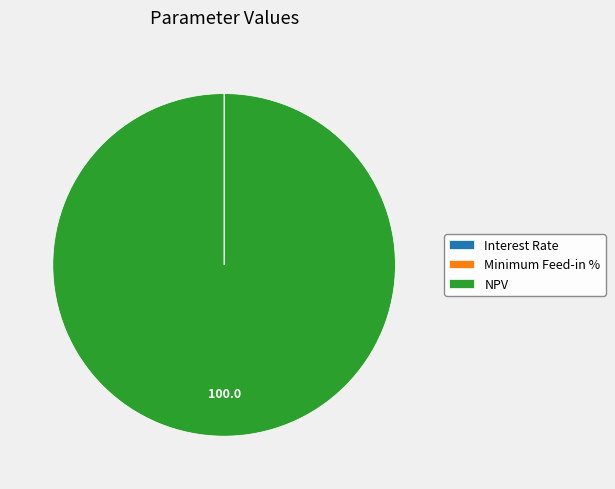

Which category has the biggest portion of the pie?

NPV